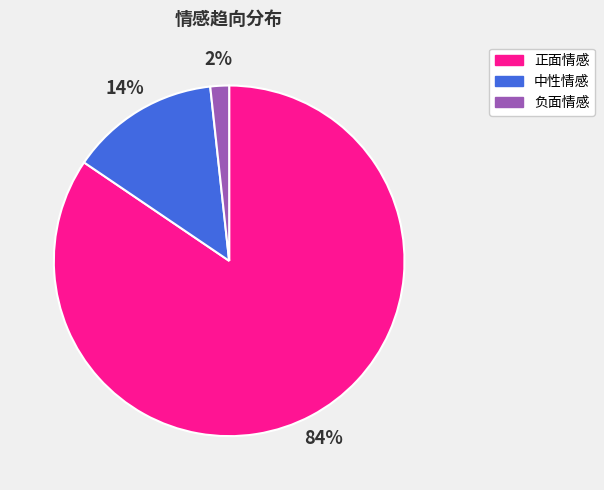

Between 中性情感 and 正面情感, which is larger?

正面情感